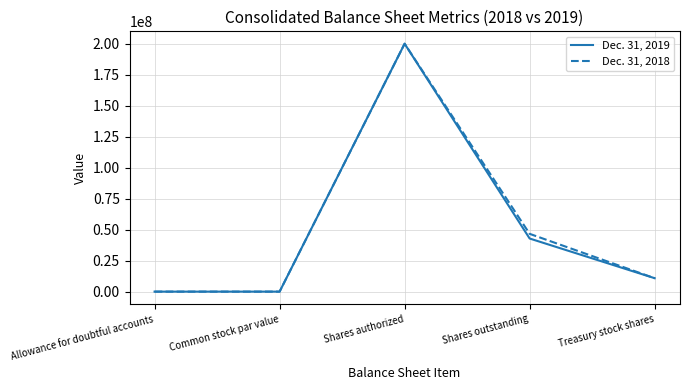

Rank the series by their average value, from lowest to highest.

Dec. 31, 2019, Dec. 31, 2018